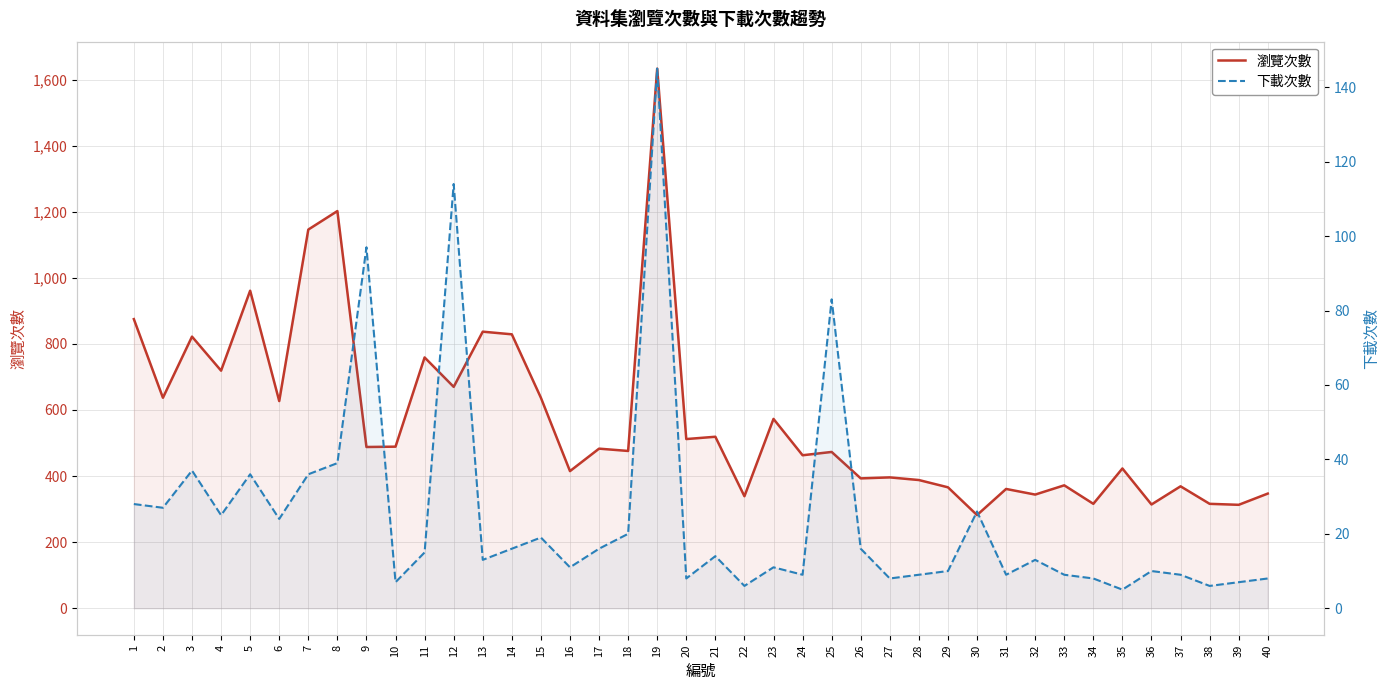

Which has a higher value, 5 or 35?

5